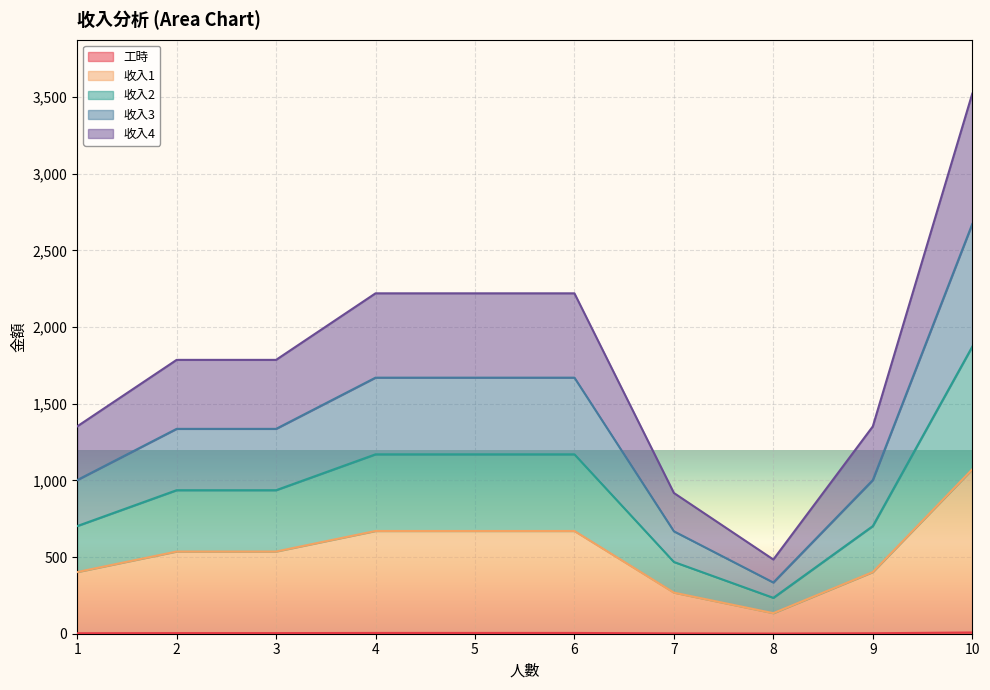

True or false: 收入2 and 收入3 intersect in this chart.

False